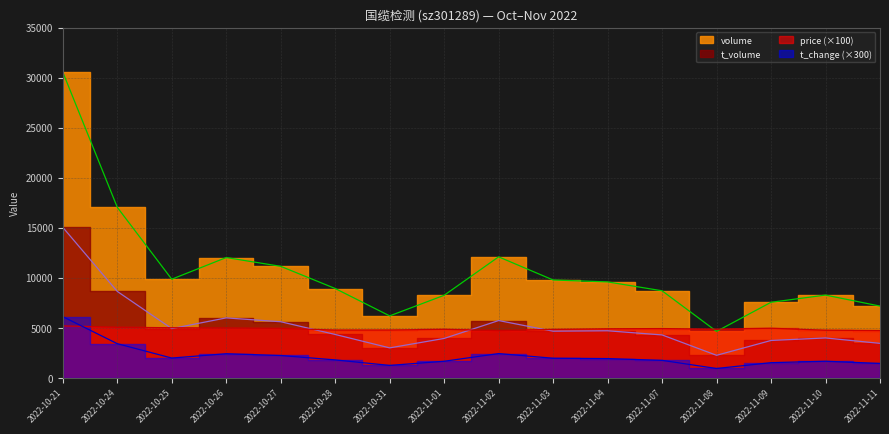

Is it true that t_volume equals 5985.0 at 2022-10-26?

True